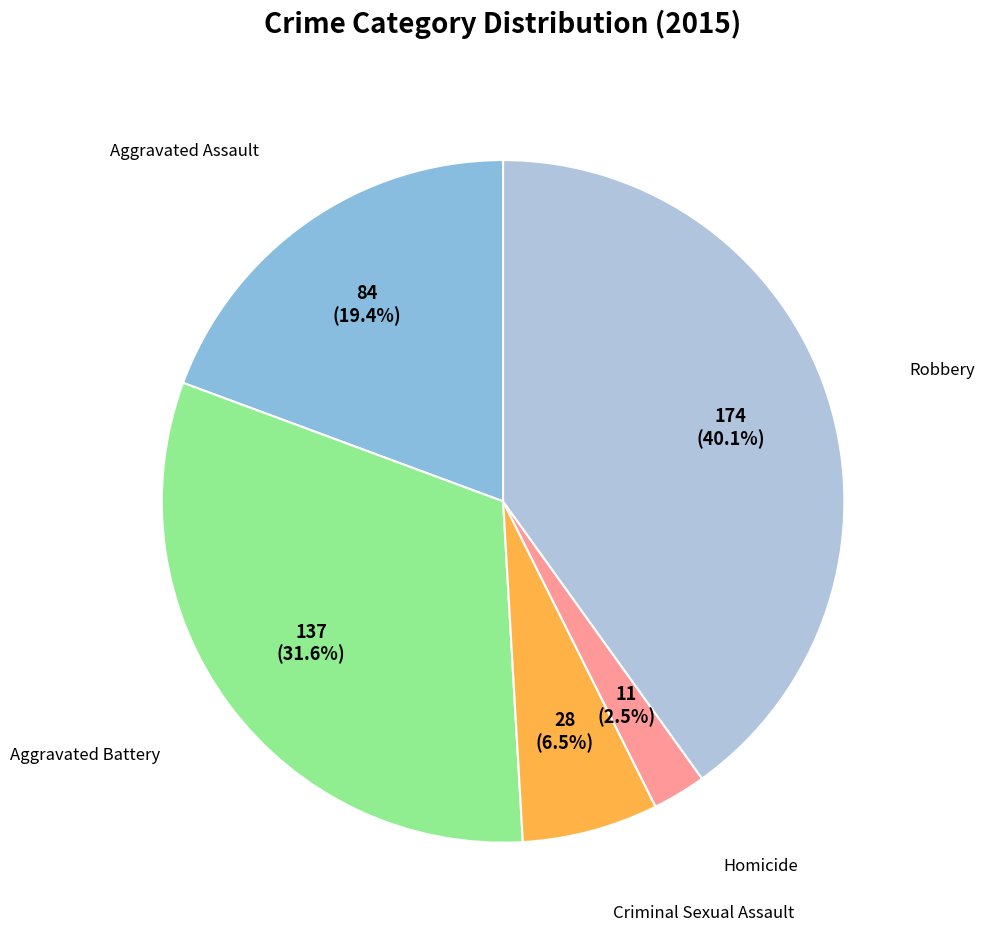

How many slices are in this pie chart?

5